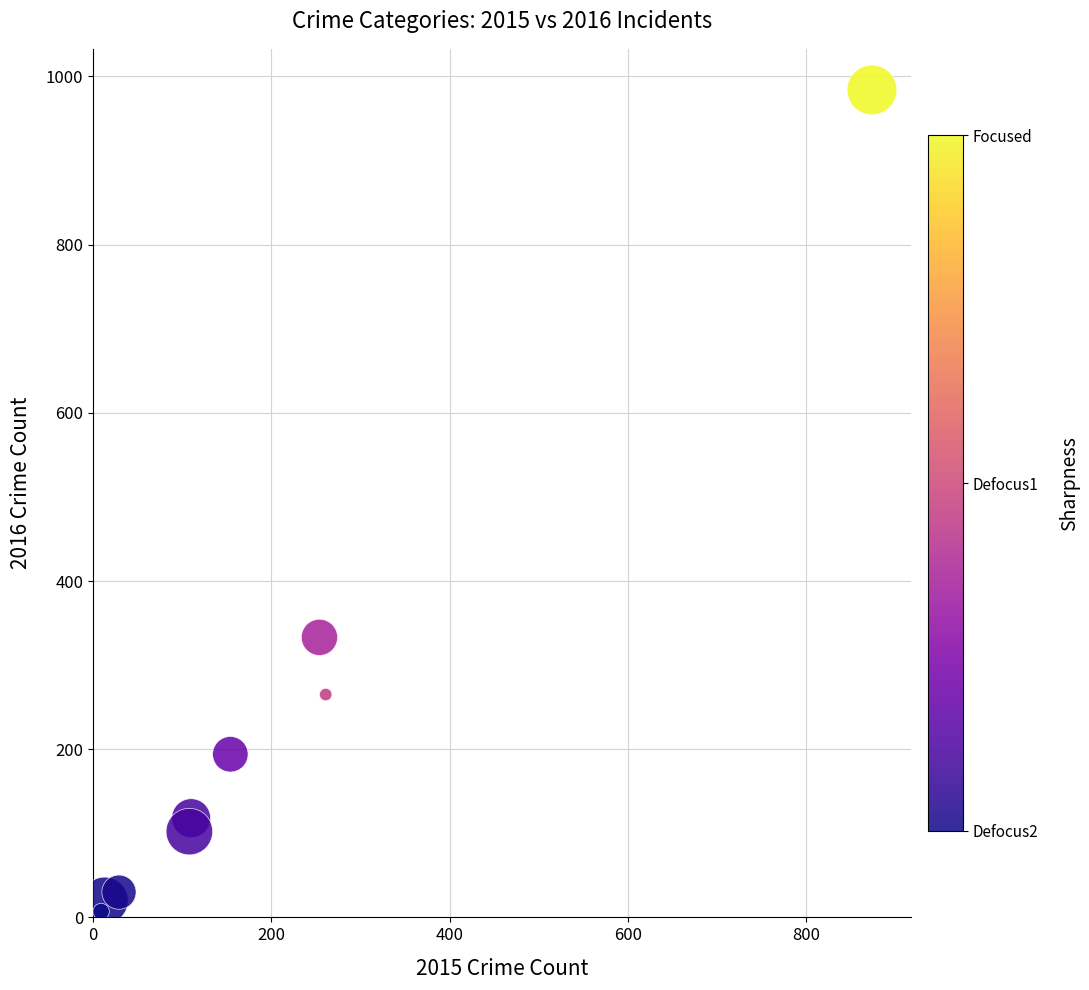

What Y value in the scatter plot is closest to 495?

333